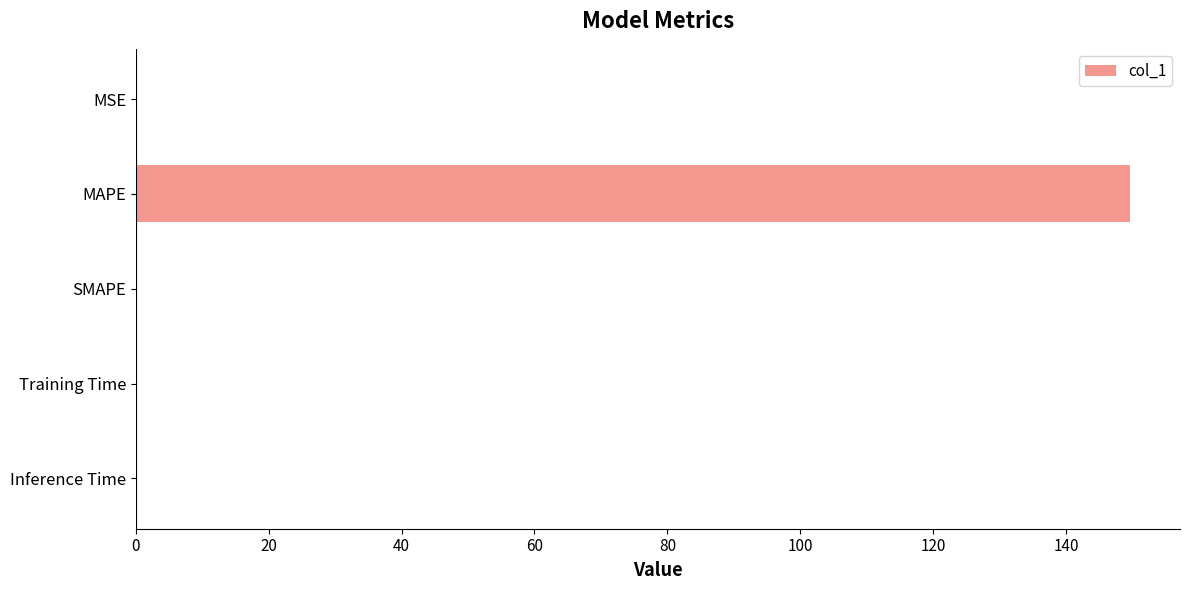

The chart shows a value of 0.0 at Inference Time. True or false?

True